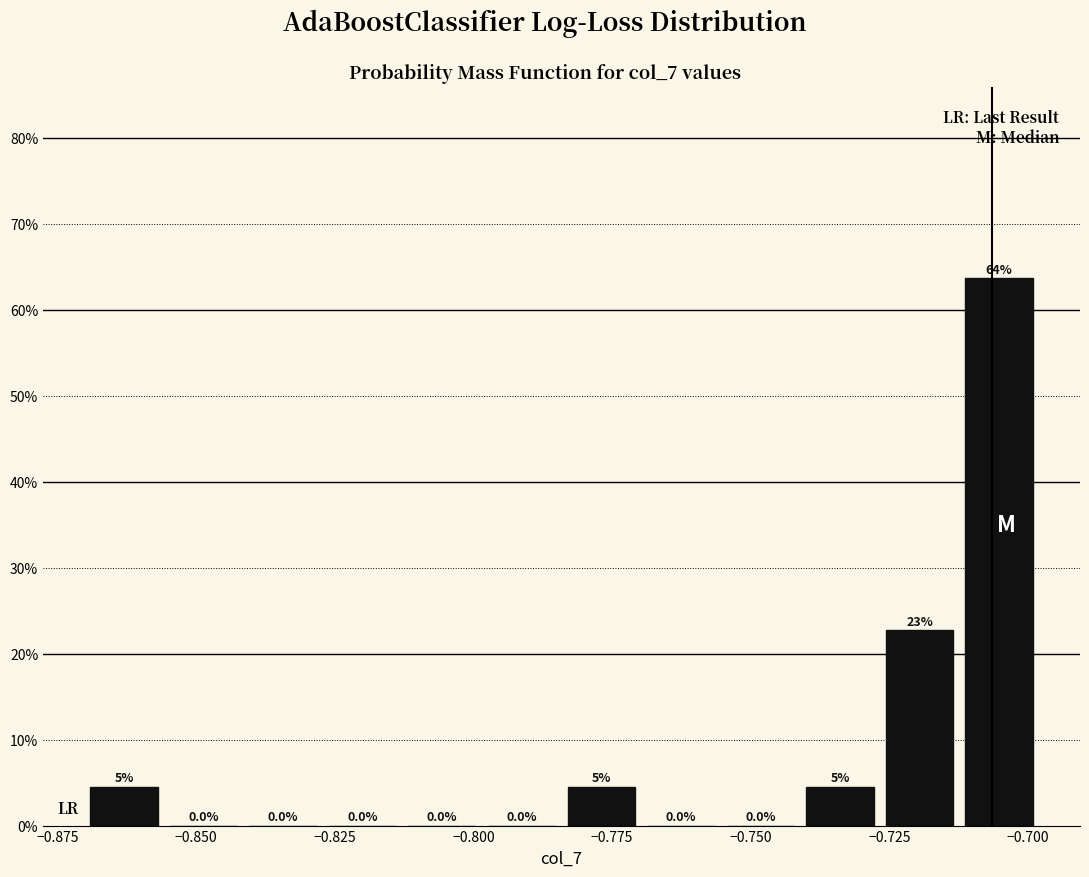

Read against the x-axis, roughly where is the centre of the tallest bar?

-0.705